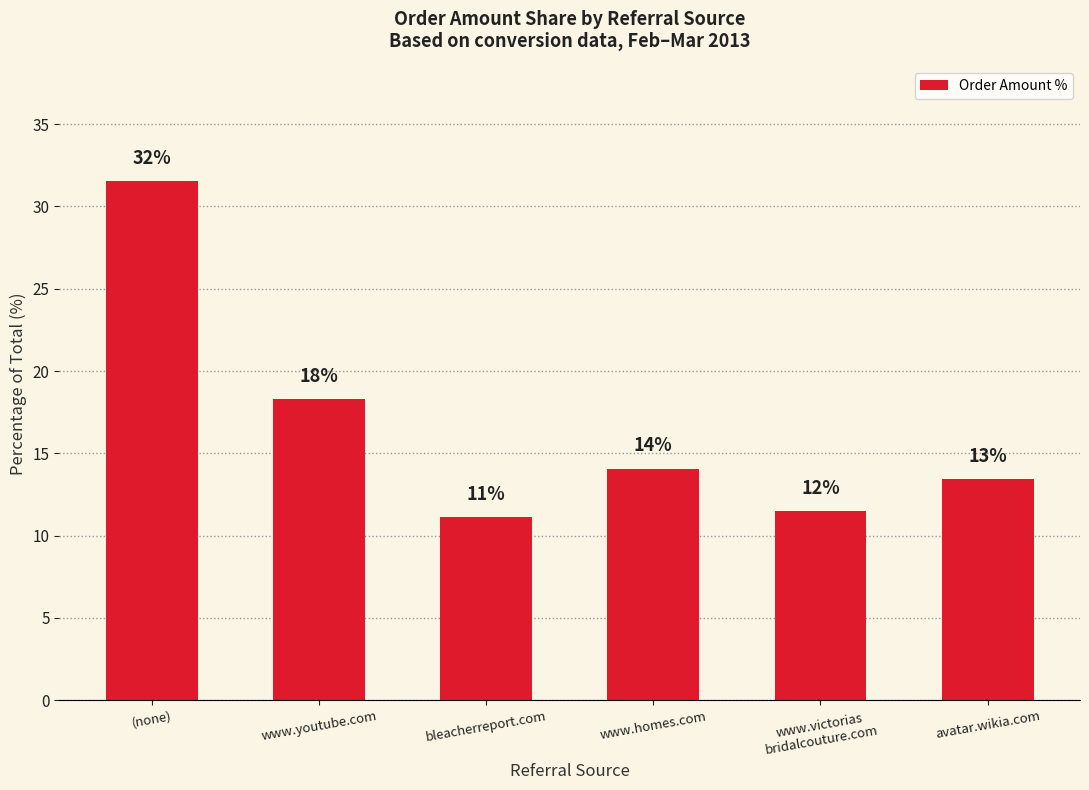

Are the bars horizontal?

No